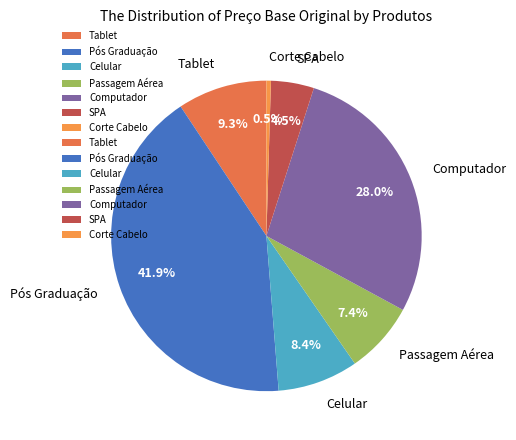

Which slice is the smallest?

Corte Cabelo